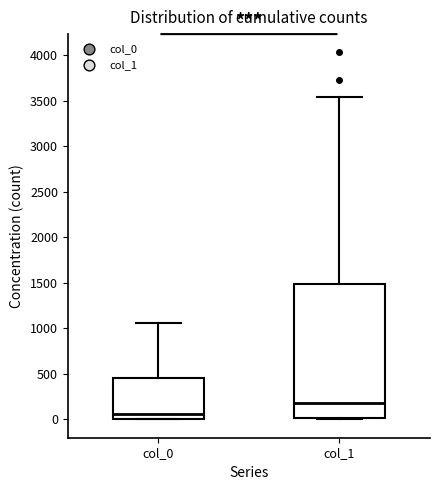

Reading left to right, read every box against the y-axis: the position of its median line, the range the box covers, and the ends of its whiskers. The values are not printed on the chart, so give them approximately, as read against the axis.

col_0: median 50, box 0 to 450, whiskers 0 to 1050
col_1: median 200, box 0 to 1500, whiskers 0 to 3550